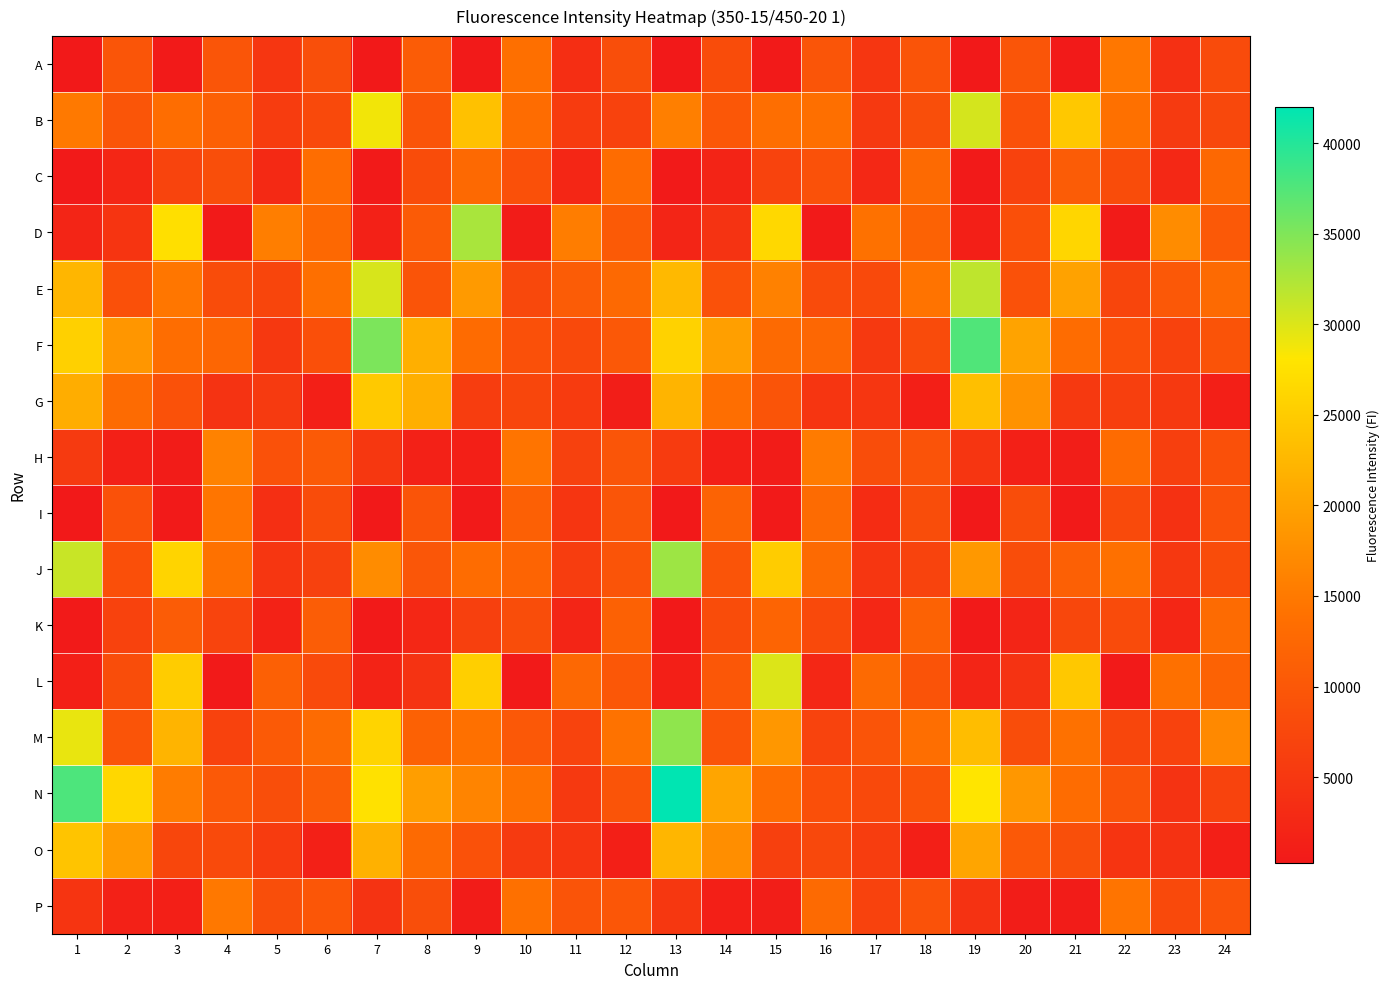

At which category does the chart reach its peak across all series?

13